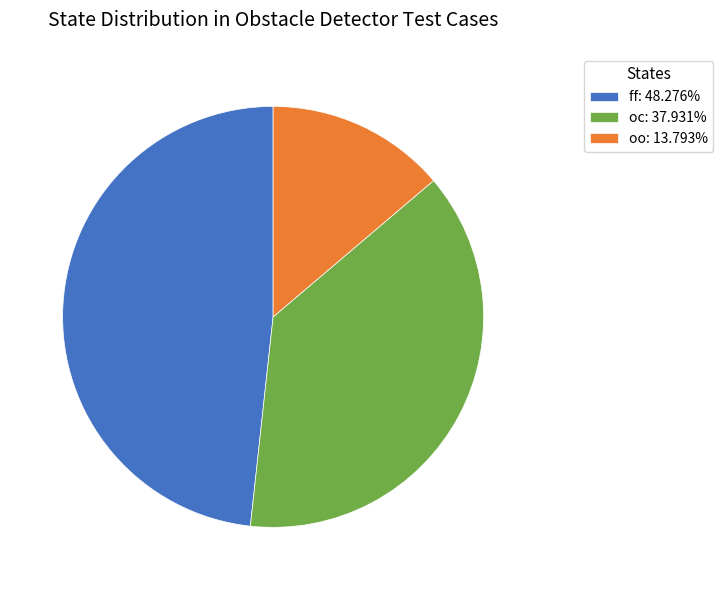

Between ff and oc, which is larger?

ff